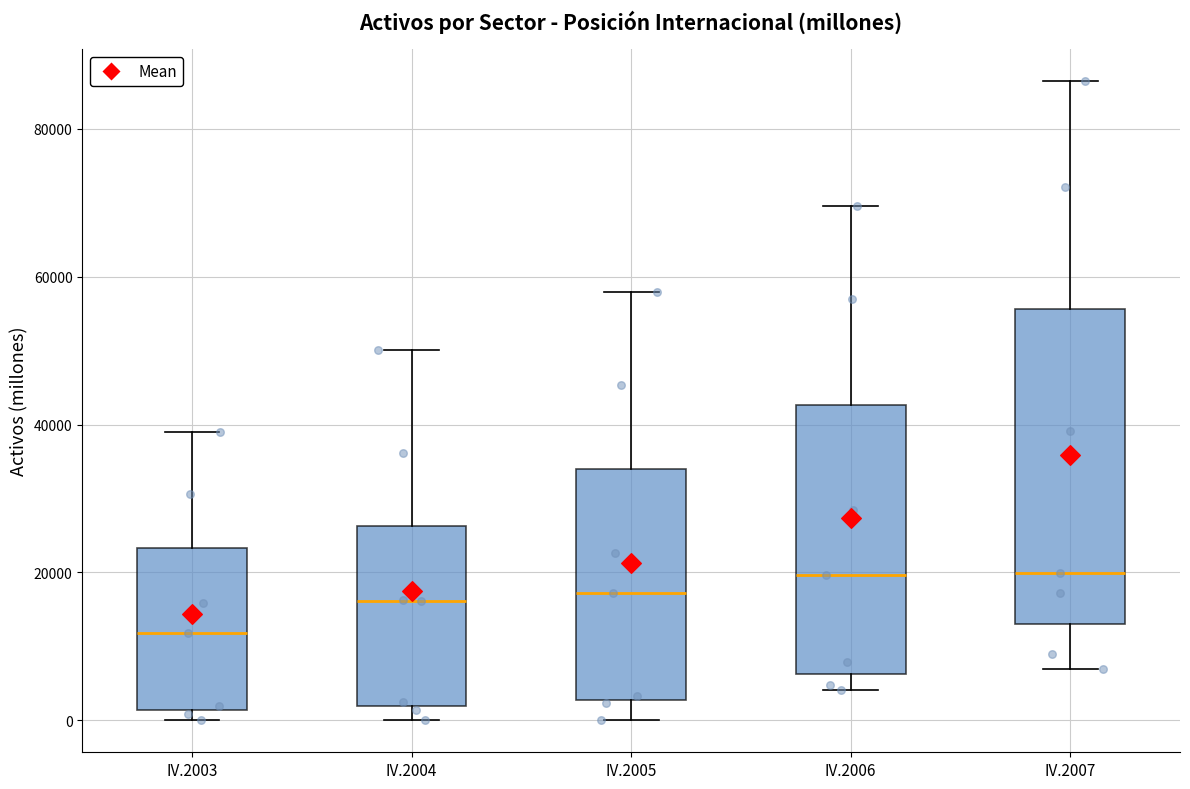

Reading left to right, read every box against the y-axis: the position of its median line, the range the box covers, and the ends of its whiskers. The values are not printed on the chart, so give them approximately, as read against the axis.

IV.2003: median 12000, box 2000 to 24000, whiskers 0 to 38000
IV.2004: median 16000, box 2000 to 26000, whiskers 0 to 50000
IV.2005: median 18000, box 2000 to 34000, whiskers 0 to 58000
IV.2006: median 20000, box 6000 to 42000, whiskers 4000 to 70000
IV.2007: median 20000, box 14000 to 56000, whiskers 6000 to 86000